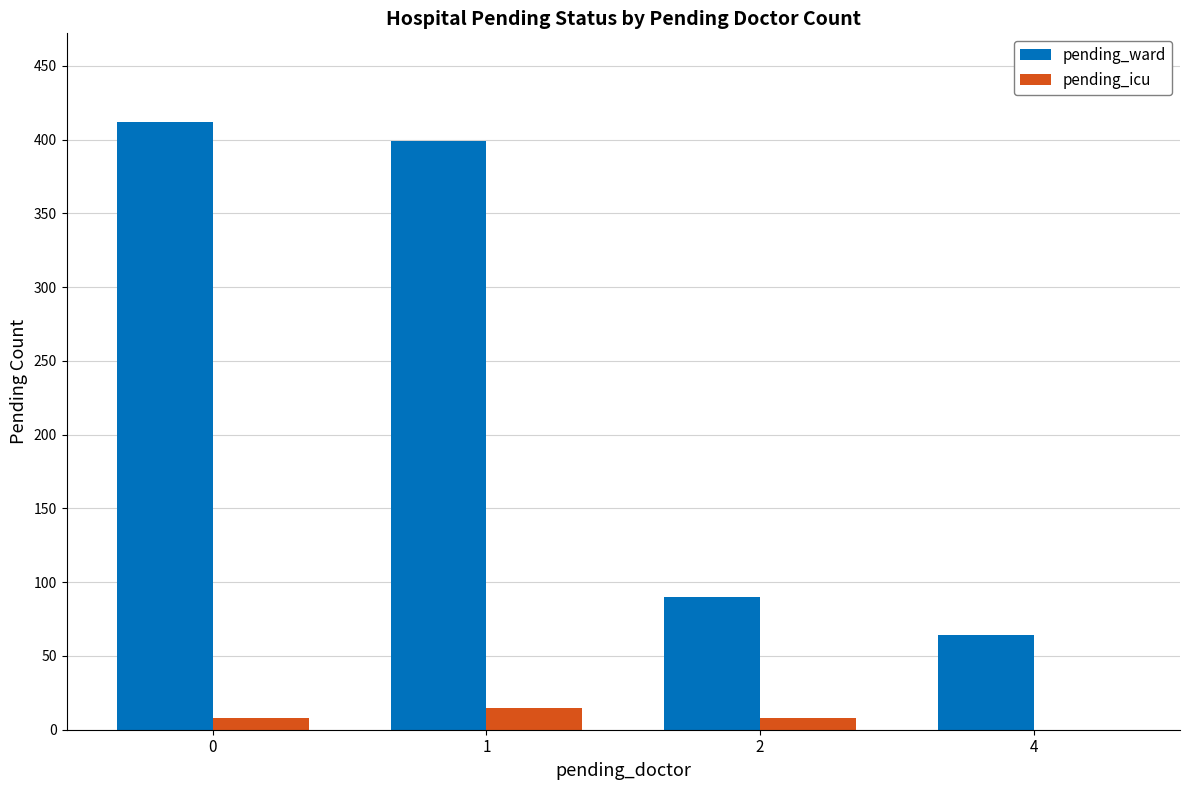

What are all the series names shown in the legend?

pending_ward, pending_icu